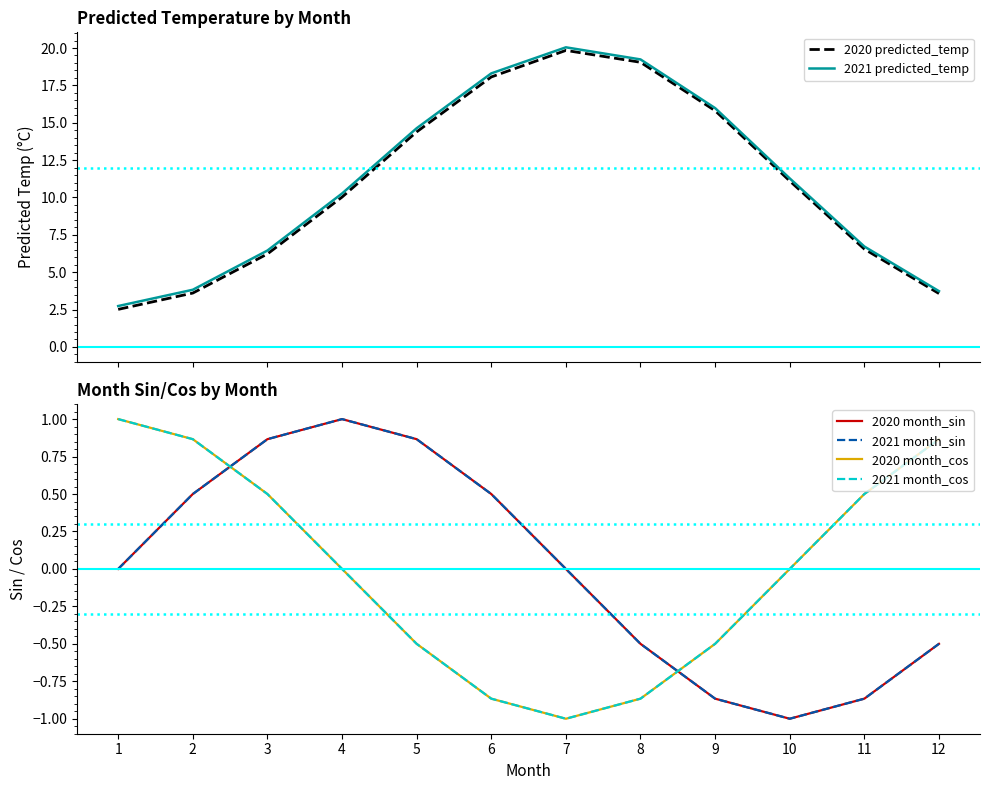

Rank the series at 2 from highest to lowest value.

2021 predicted_temp, 2020 predicted_temp, 2020 month_cos, 2021 month_cos, 2020 month_sin, 2021 month_sin